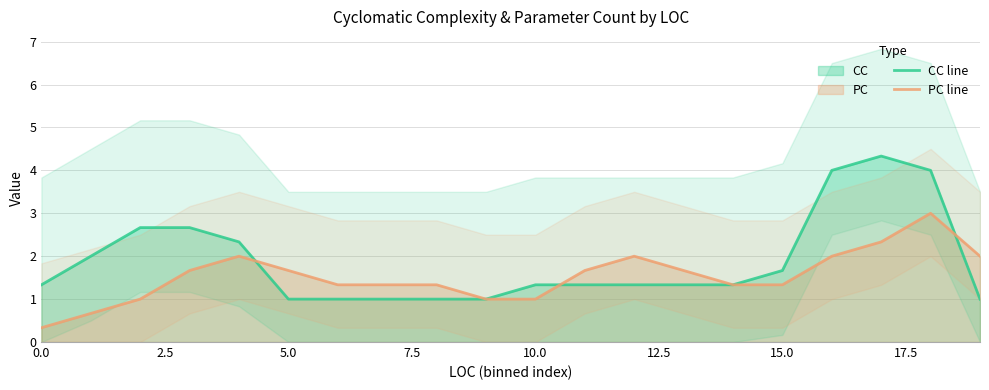

What is the highest value of the PC line series?

3.0